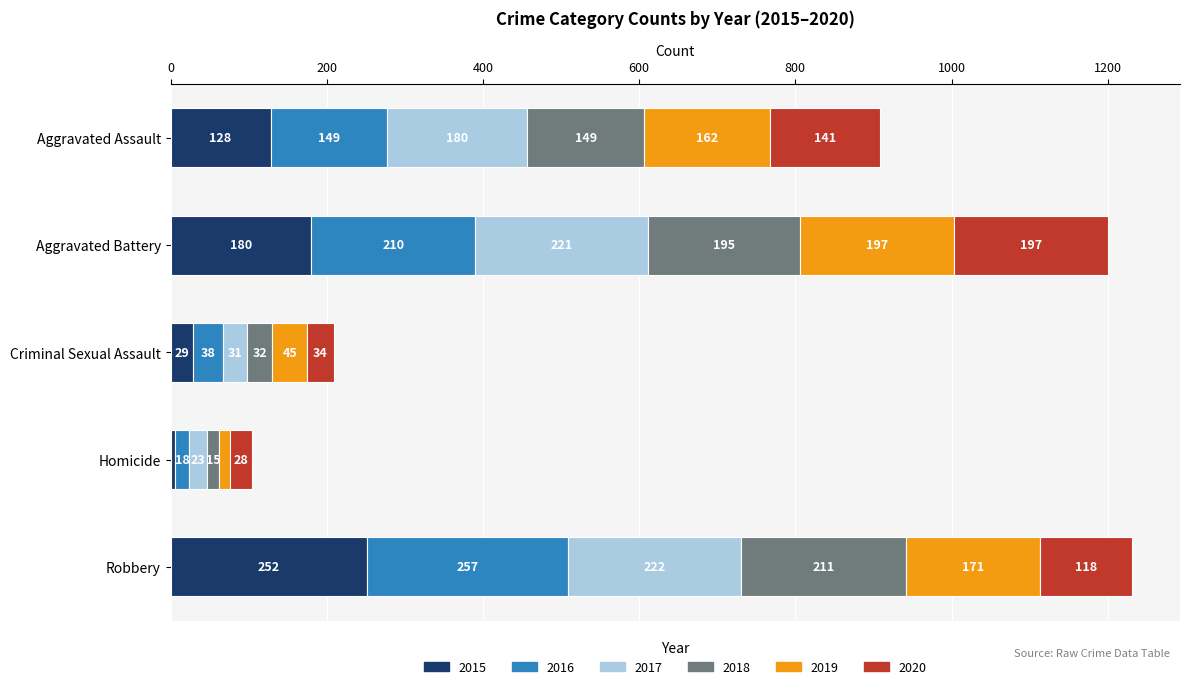

Is it true that 2015 equals 128 at Aggravated Assault?

True